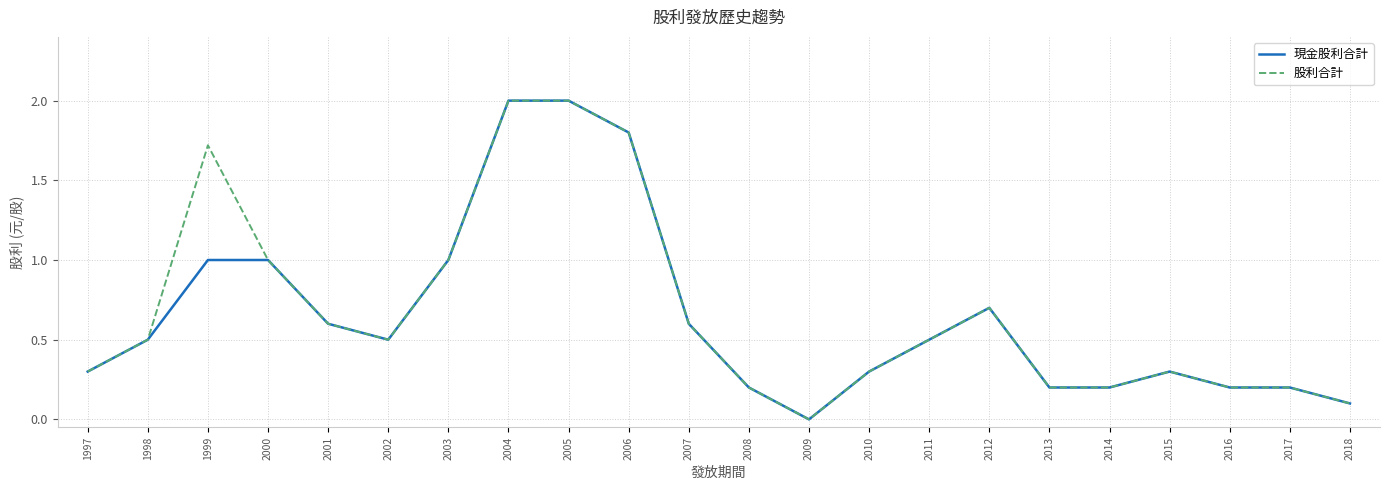

Reading left to right, transcribe all the data shown in this chart.

現金股利合計: 0.3	0.5	1.0	1.0	0.6	0.5	1.0	2.0	2.0	1.8	0.6	0.2	0.0	0.3	0.5	0.7	0.2	0.2	0.3	0.2	0.2	0.1
股利合計: 0.3	0.5	1.7	1.0	0.6	0.5	1.0	2.0	2.0	1.8	0.6	0.2	0.0	0.3	0.5	0.7	0.2	0.2	0.3	0.2	0.2	0.1